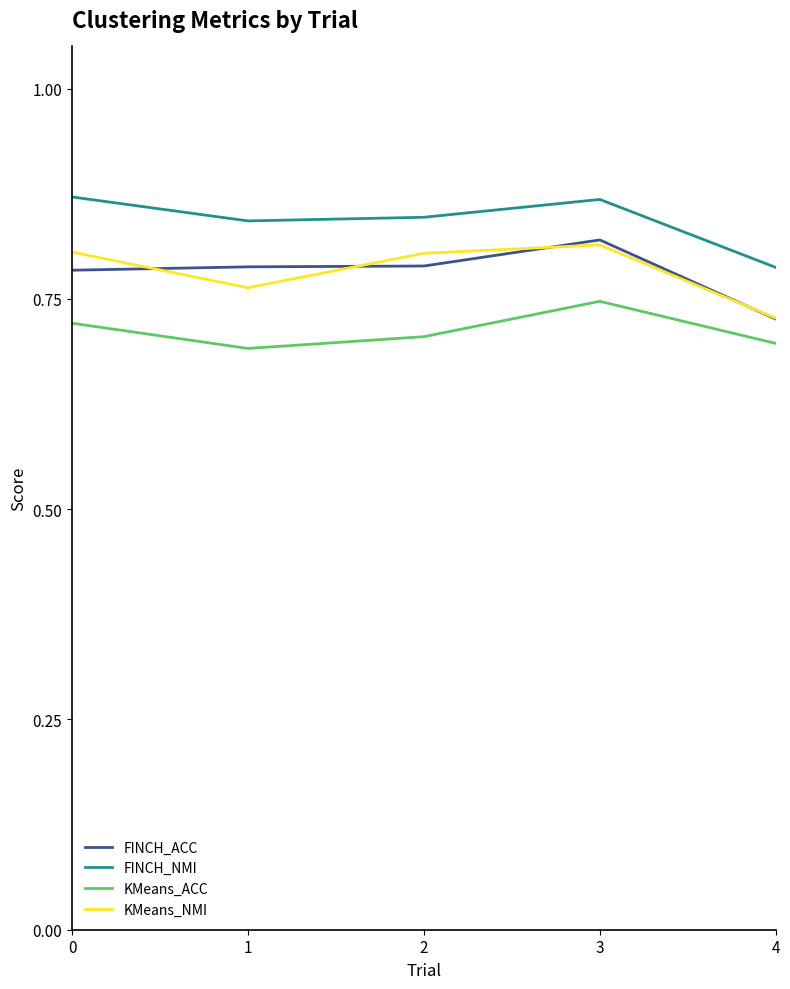

Which series has the widest spread of values?

FINCH_ACC